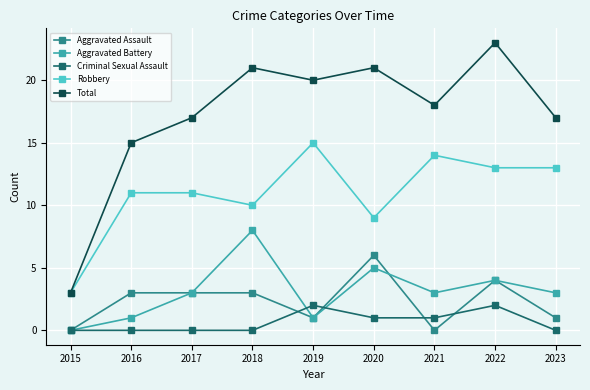

At how many categories does at least one series exceed 7?

8